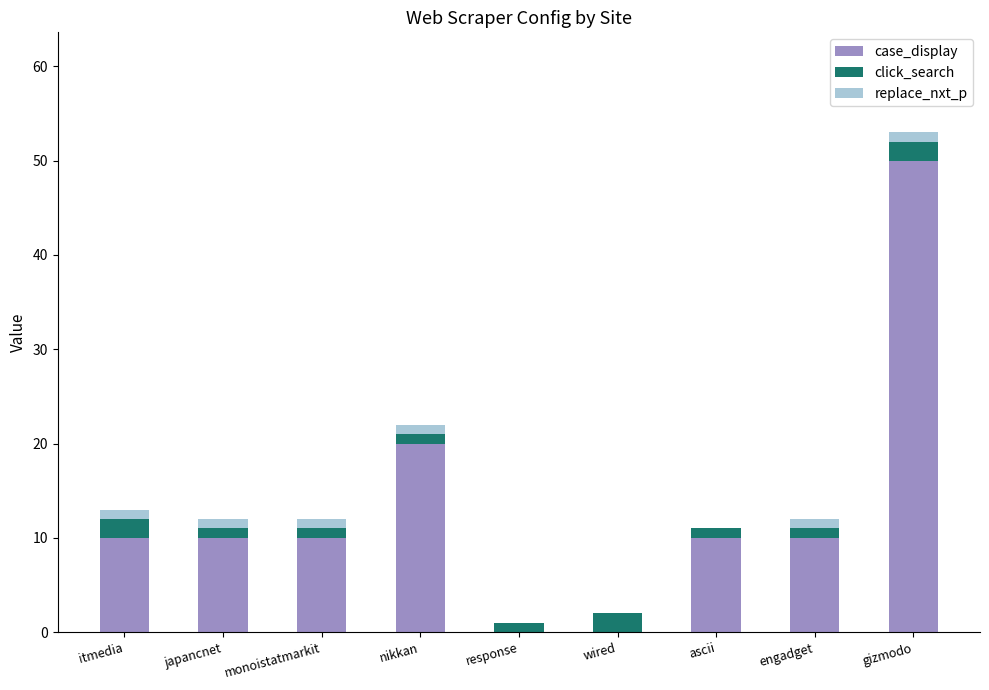

How many categories are shown in the chart?

9